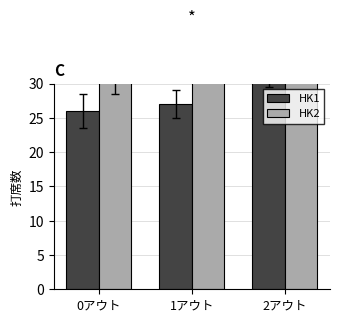

What are all the series names shown in the legend?

HK1, HK2